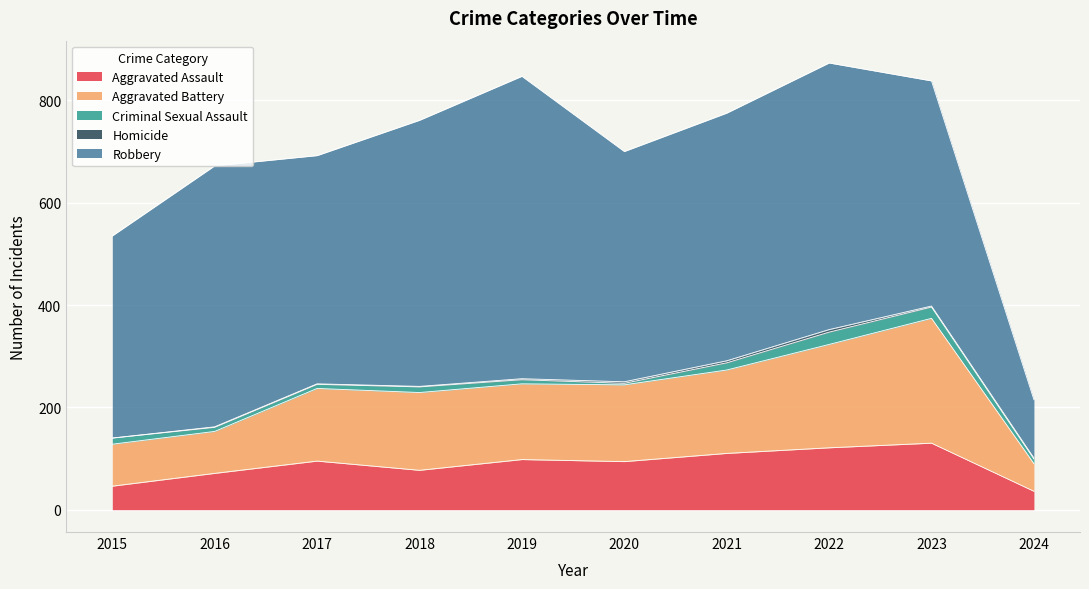

What is the spread (max minus min) of values at 2024?

112